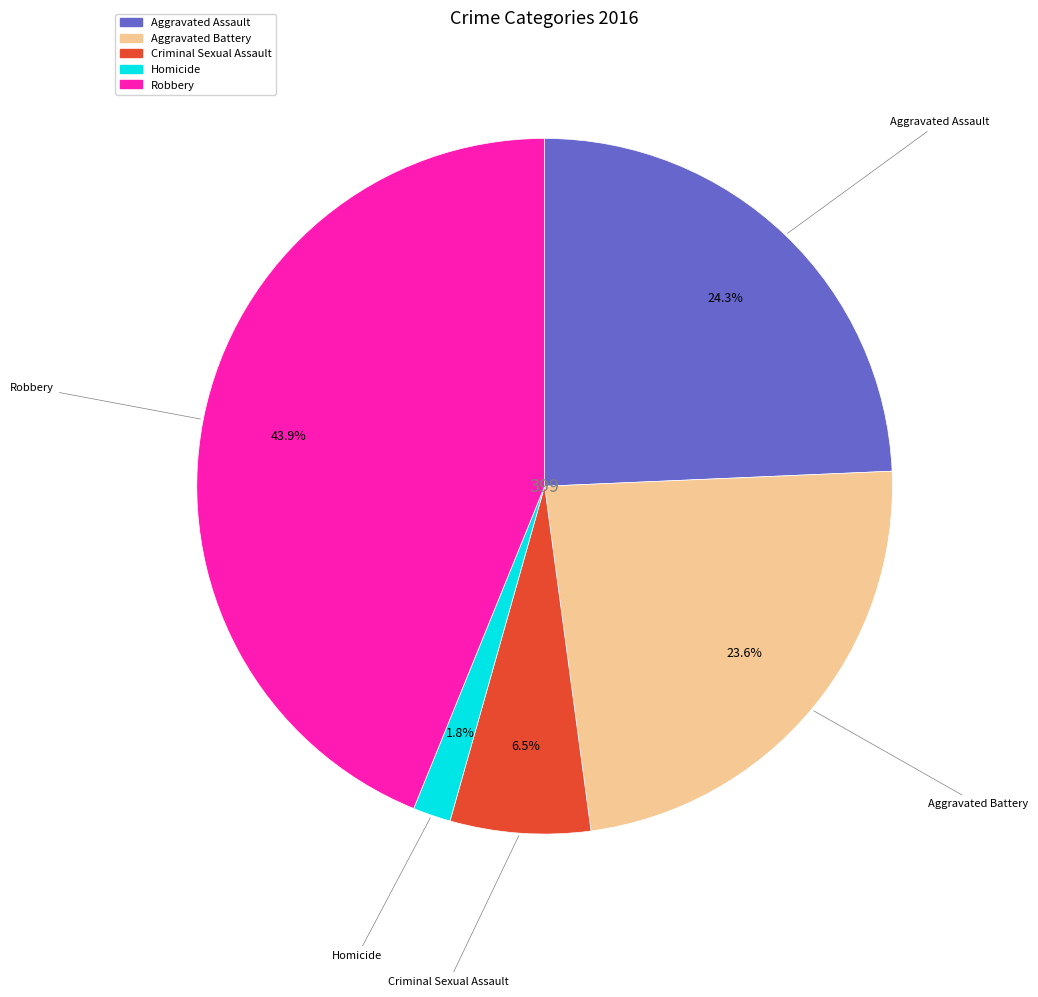

Rank the categories by value from highest to lowest.

Robbery, Aggravated Assault, Aggravated Battery, Criminal Sexual Assault, Homicide